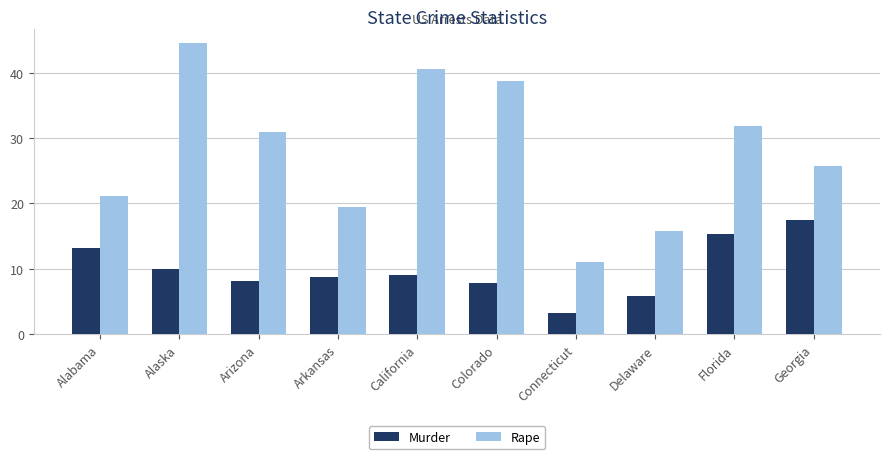

Where does the Murder series first go above 9?

Alabama